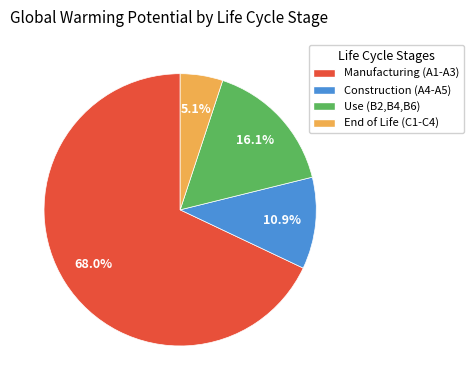

Which slice is the smallest?

End of Life (C1-C4)